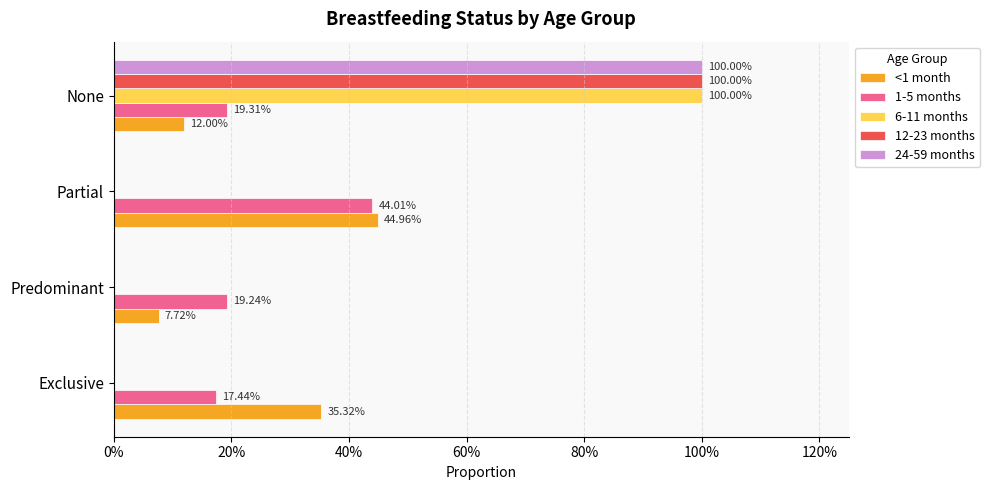

What is the sum of all 12-23 months values?

1.0